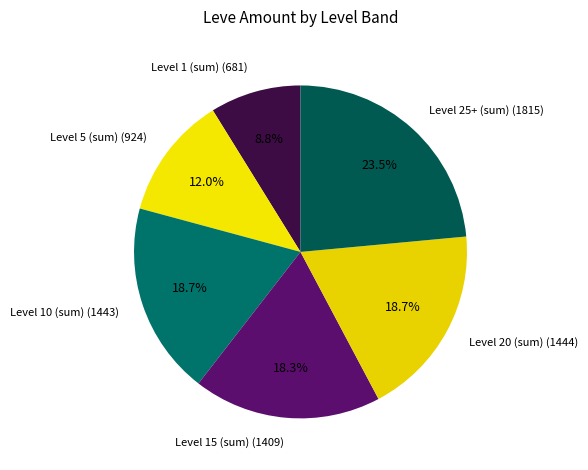

Which category has the biggest portion of the pie?

Level 25+ (sum)